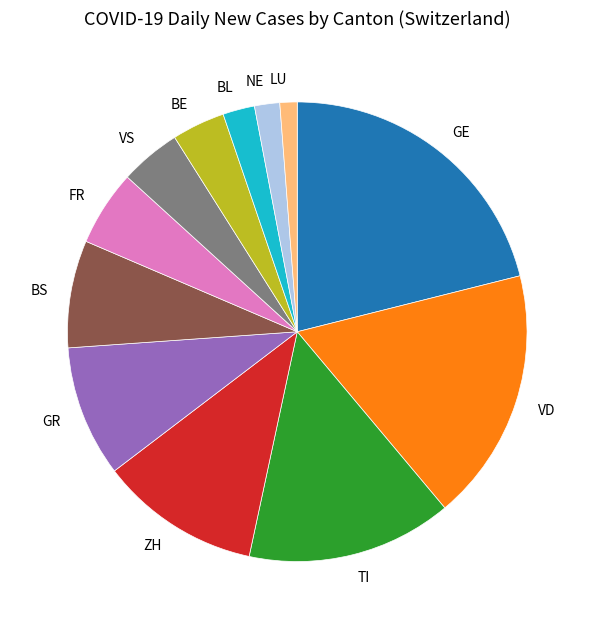

Is there any slice that represents more than half of the pie?

No